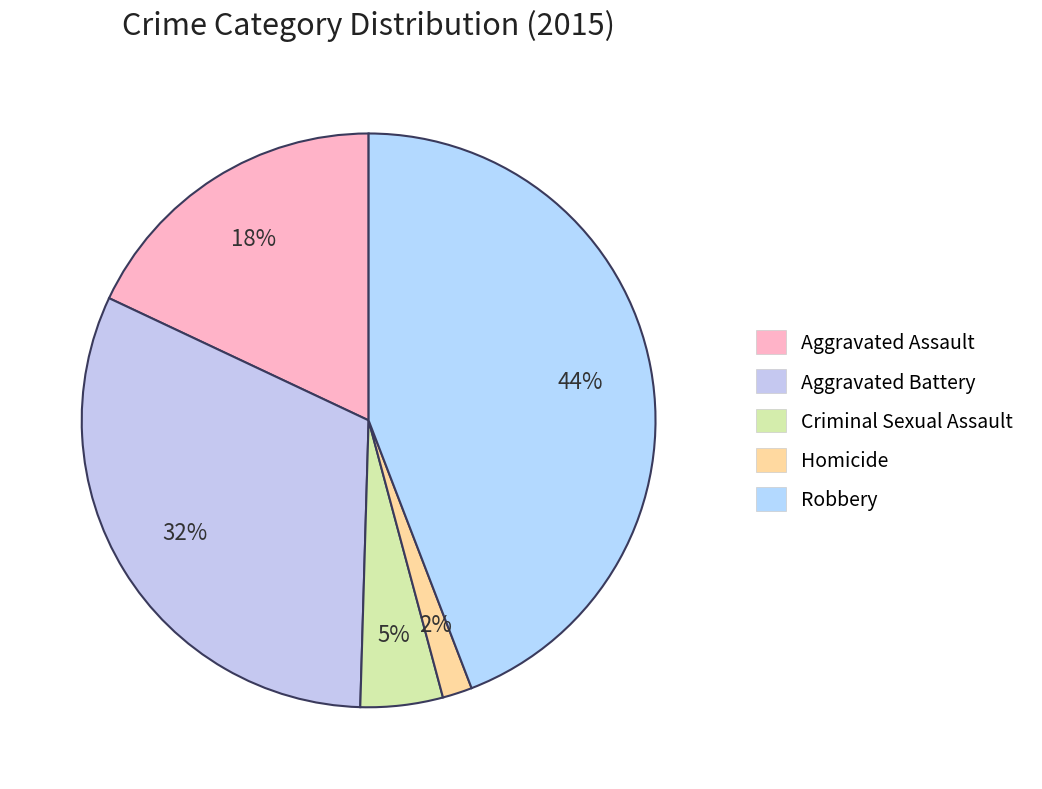

Is it true that Homicide is 2% of the pie?

True